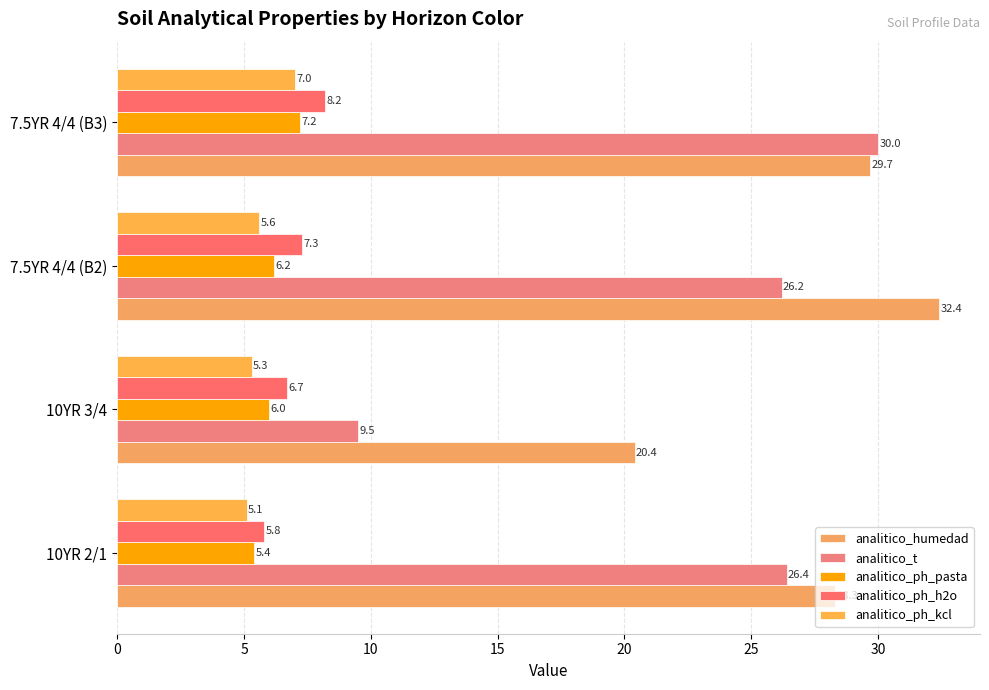

What is the minimum value shown in the chart?

5.1